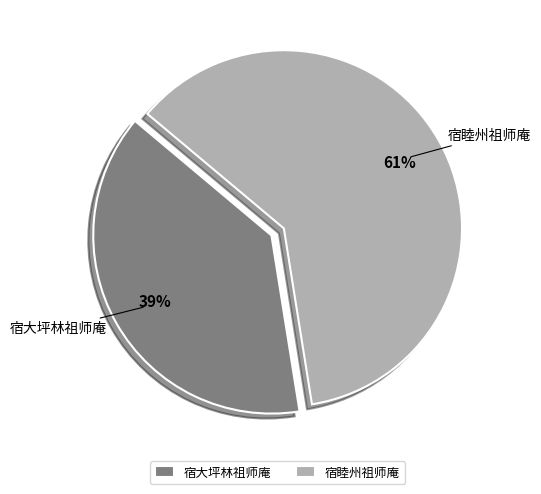

How many segments does this pie chart have?

2